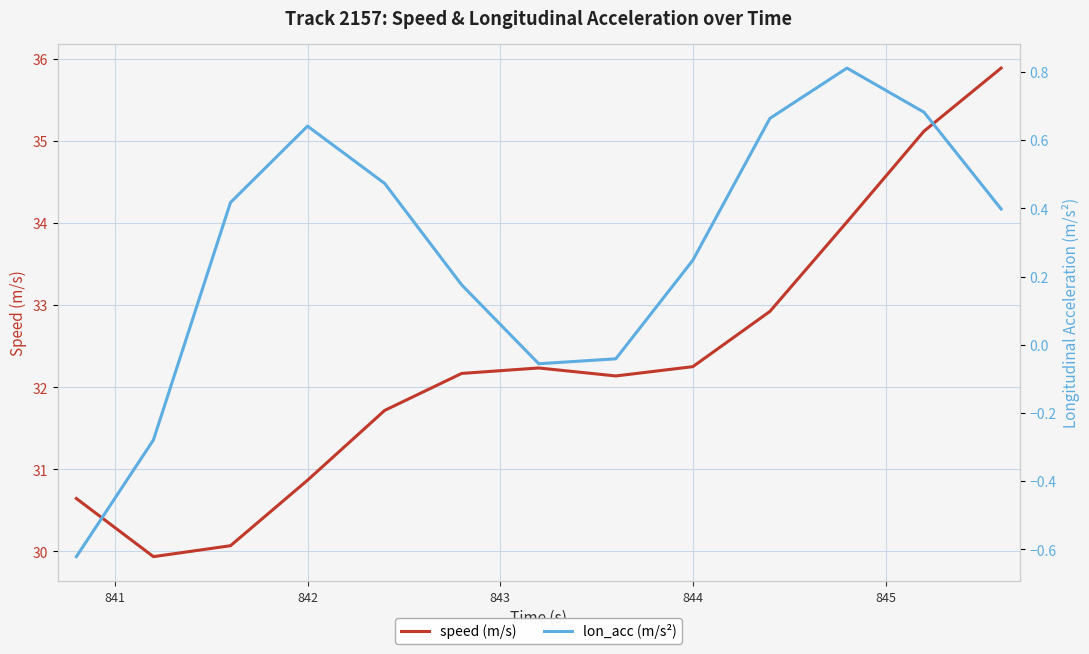

What is the maximum value shown in the chart?

35.9